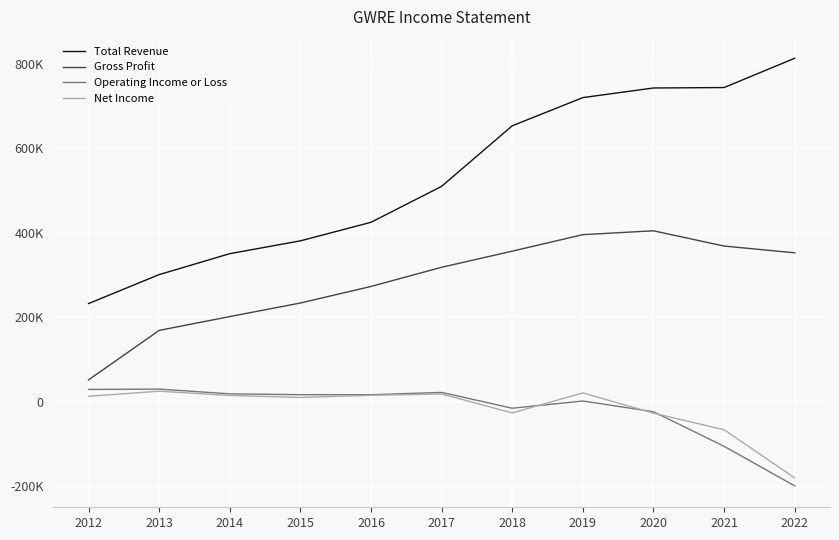

At which category does Net Income reach its first local valley?

2015